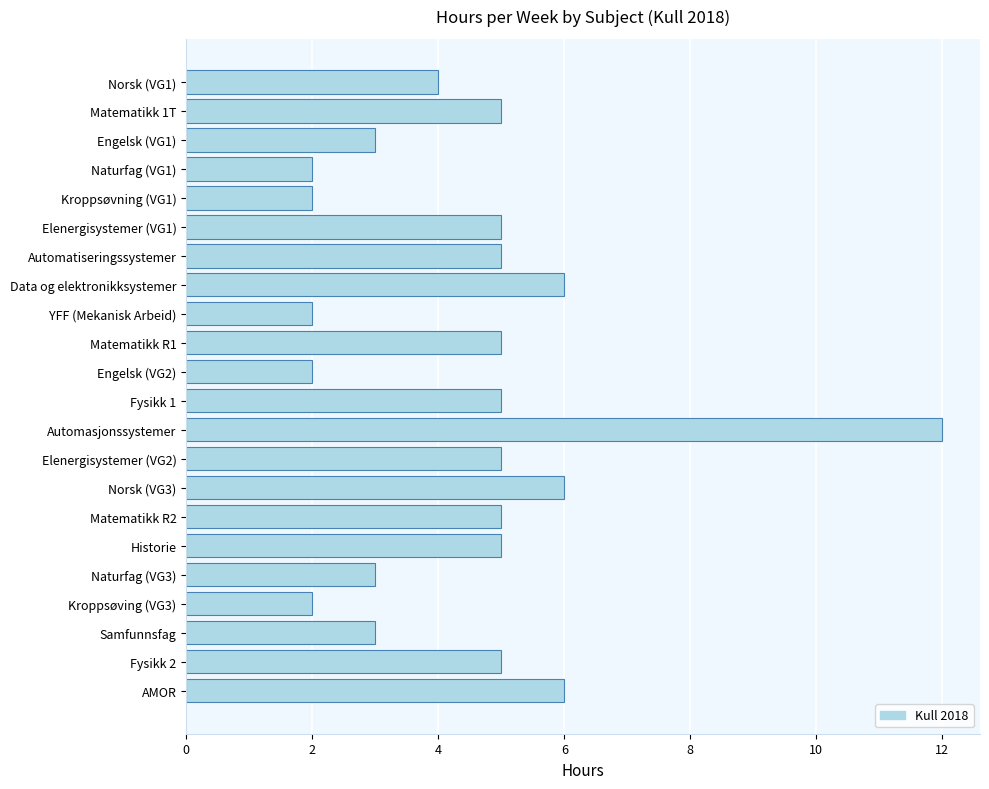

What is the label of the 20th bar from the top?

Samfunnsfag